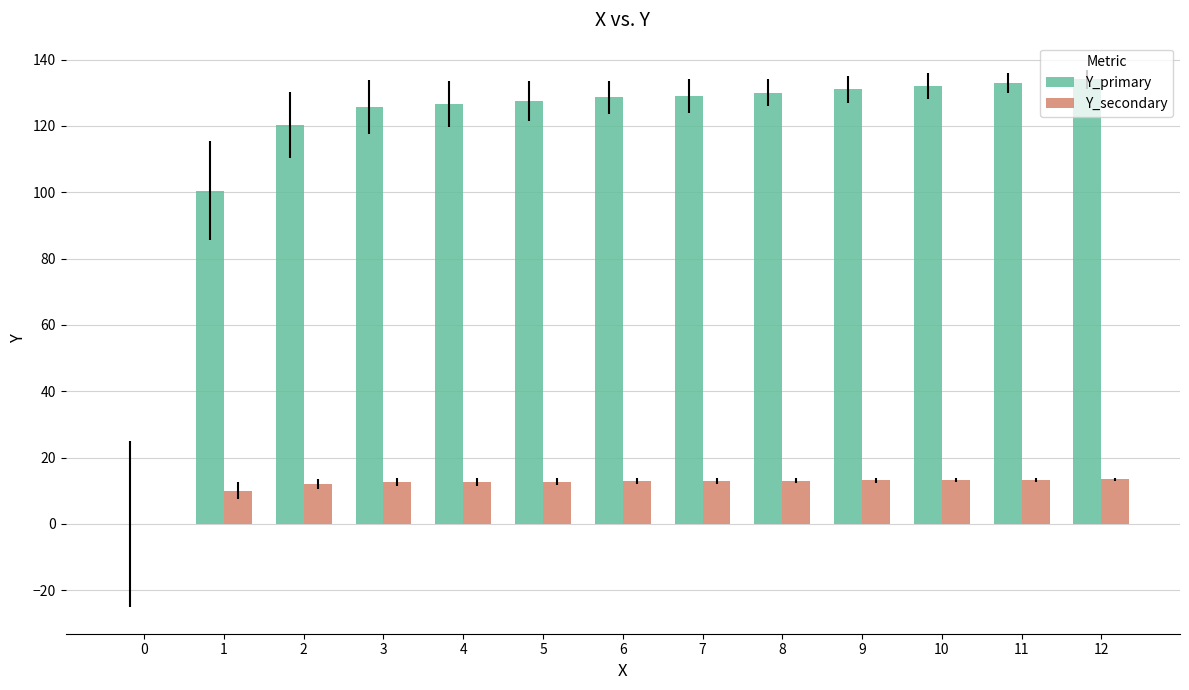

Is it true that Y_primary equals 132.0 at 10?

True